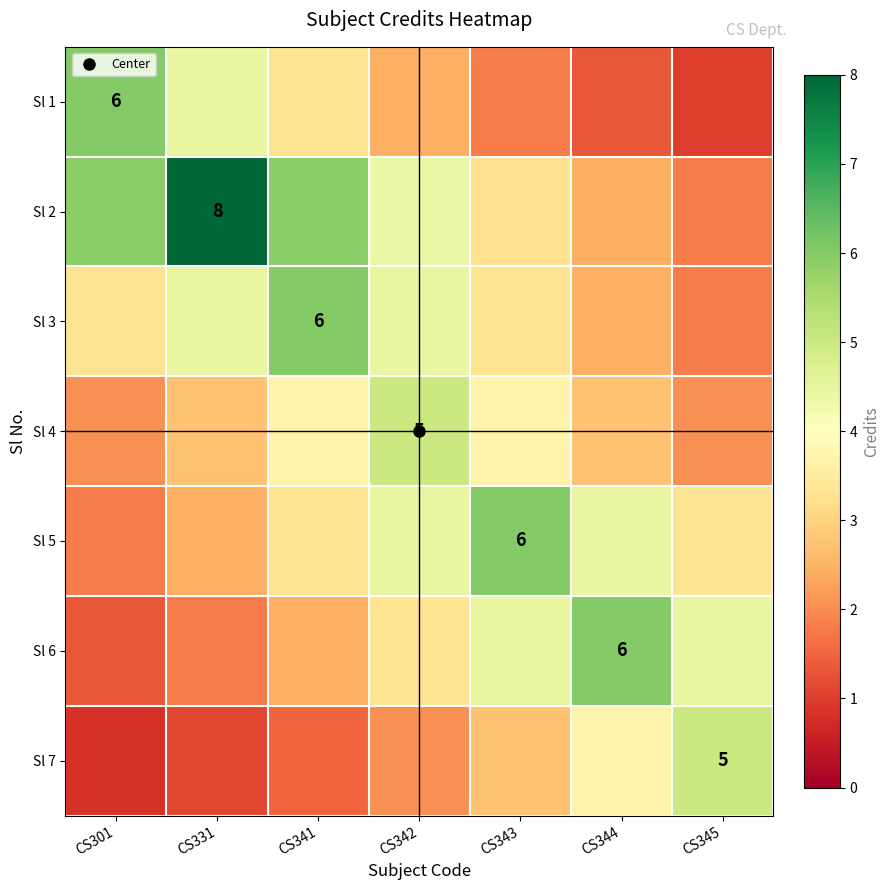

Where is Sl 5 nearest to the value 3?

CS341